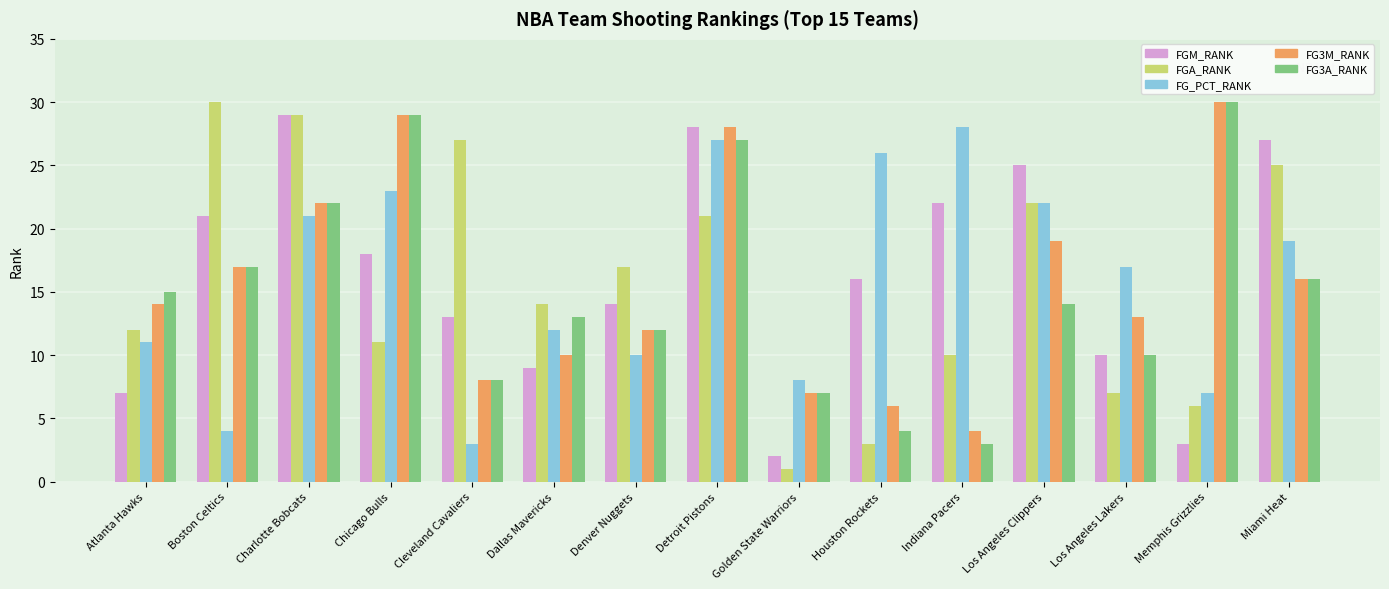

Which series has the widest spread of values?

FGA_RANK